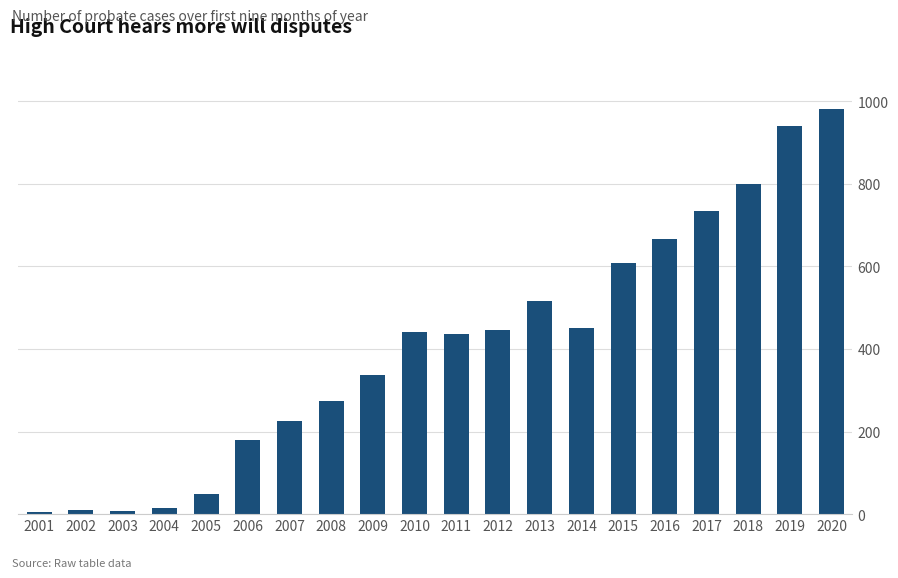

At which label is the value closest to 492?

2013